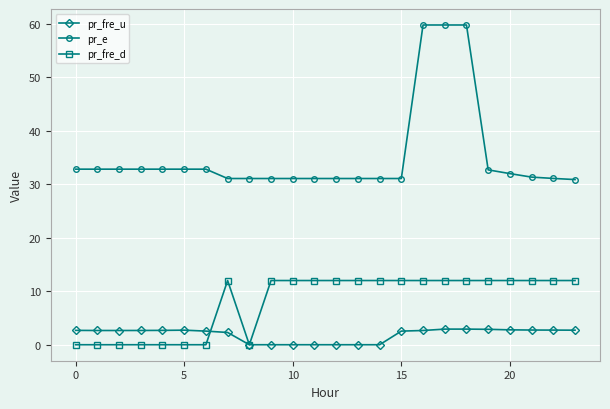

Which series has the widest spread of values?

pr_e